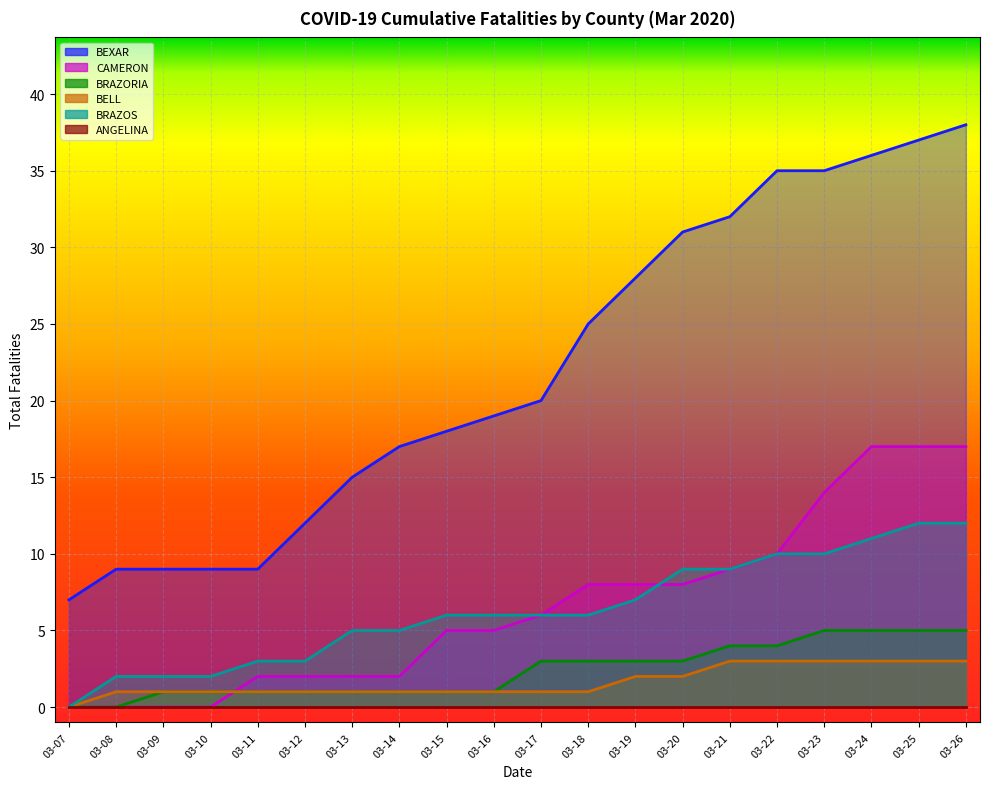

What is the difference between the BRAZOS values at 03-21 and 03-11?

6